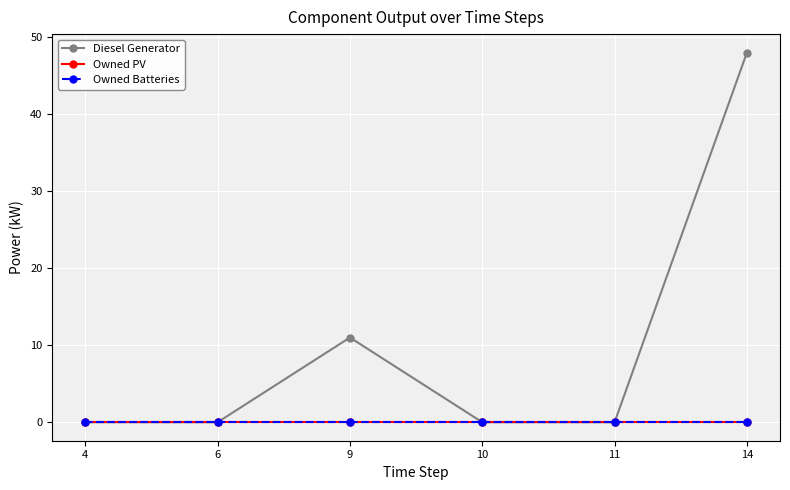

Which category has the highest value in the Owned Batteries series?

4